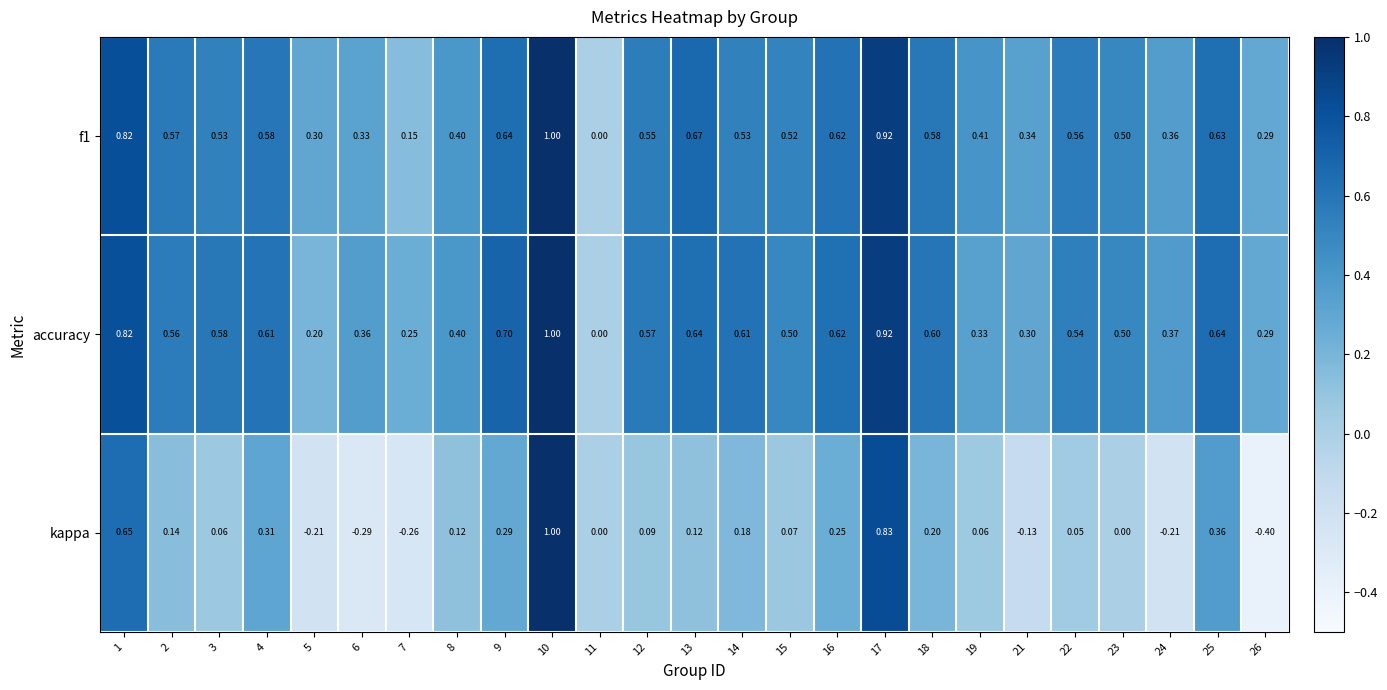

Which series changed the most between 16 and 25?

kappa